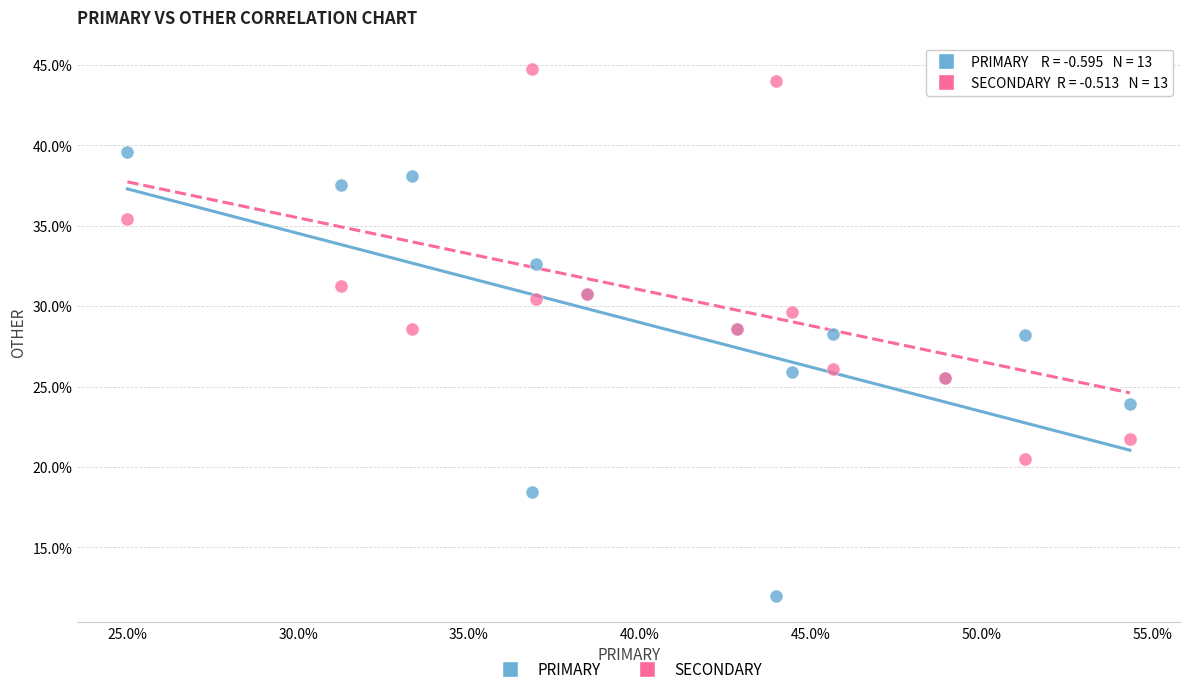

Which series contains the lowest Y value?

PRIMARY